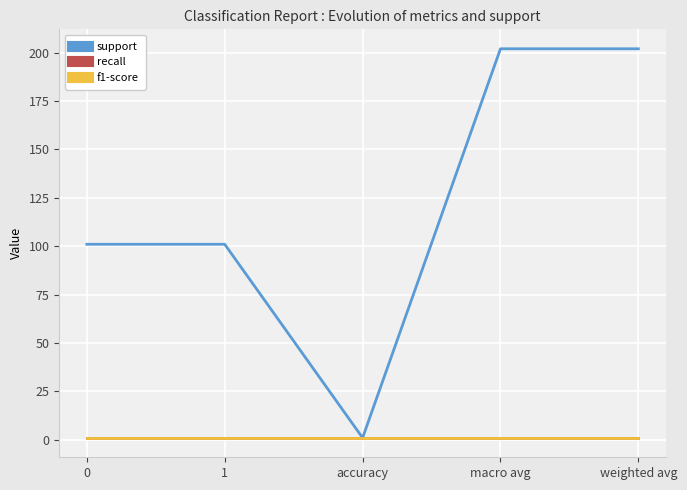

Does the chart display data point markers on the line(s)?

No